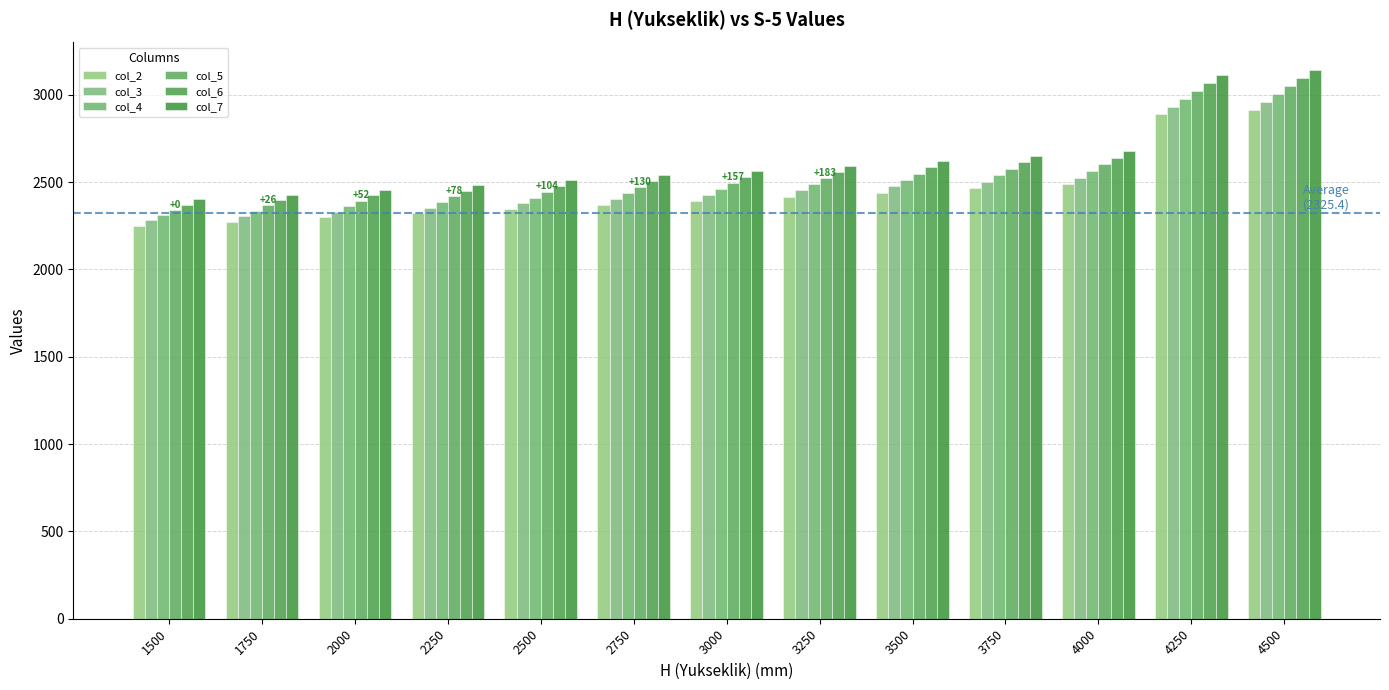

Is it true that col_6 equals 1306.5 at 3750?

False